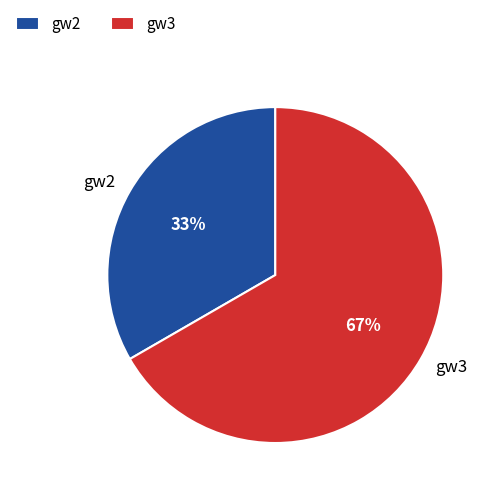

Is the sum of gw2 and gw3 greater than half?

Yes